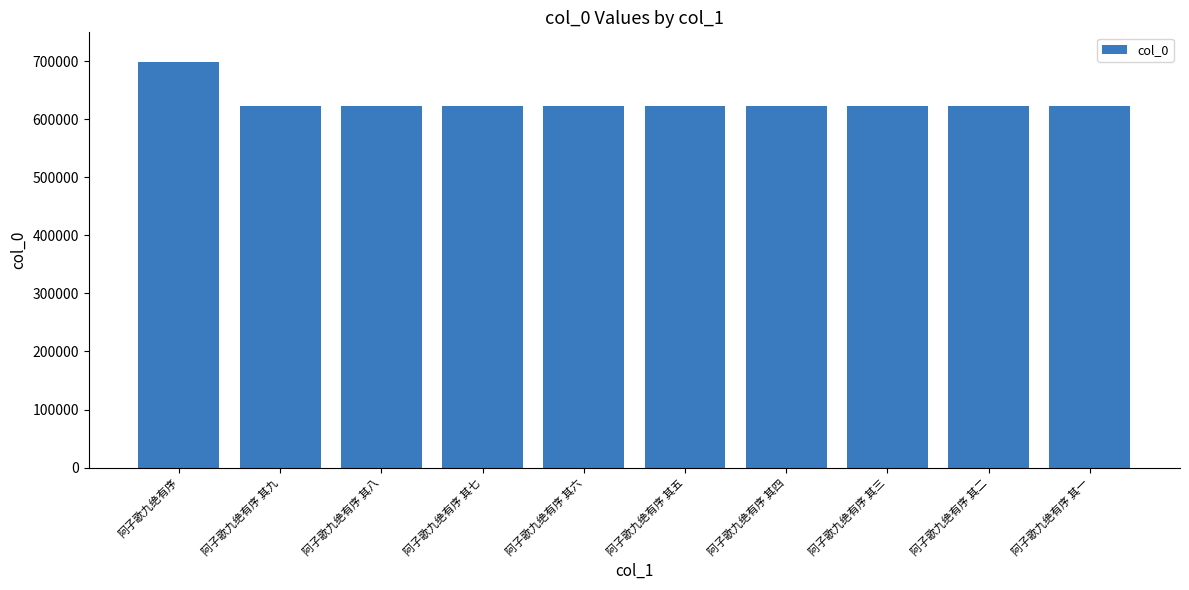

What position from the right is 阿子歌九绝有序 其六?

6